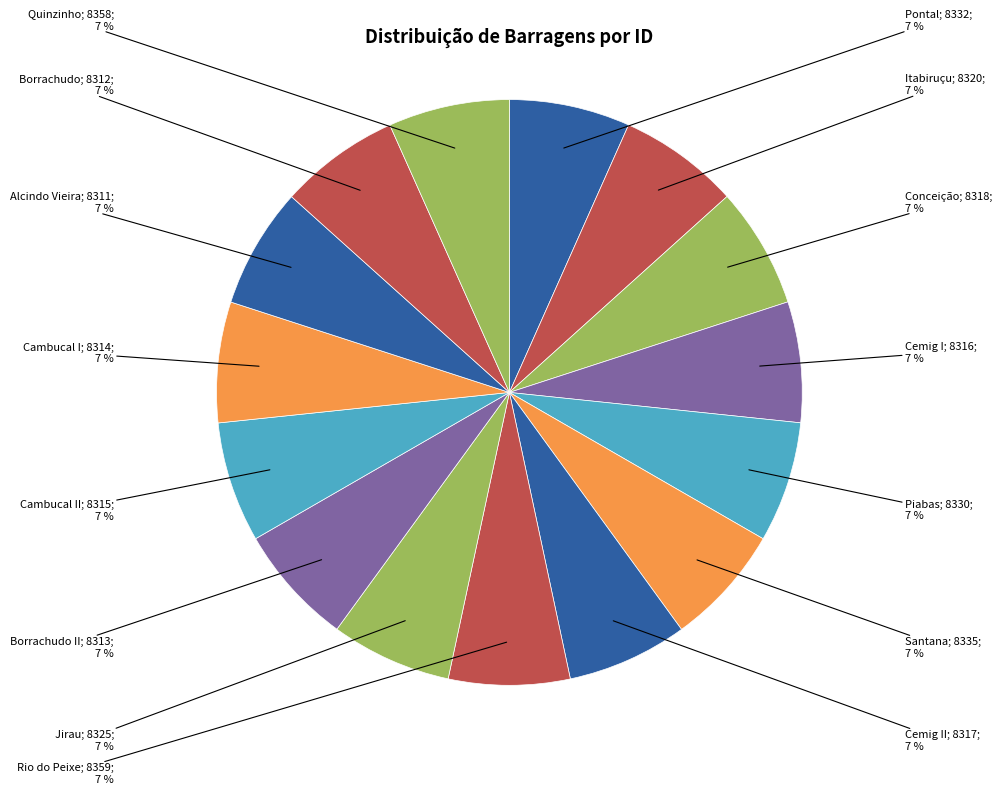

How many segments does this pie chart have?

15